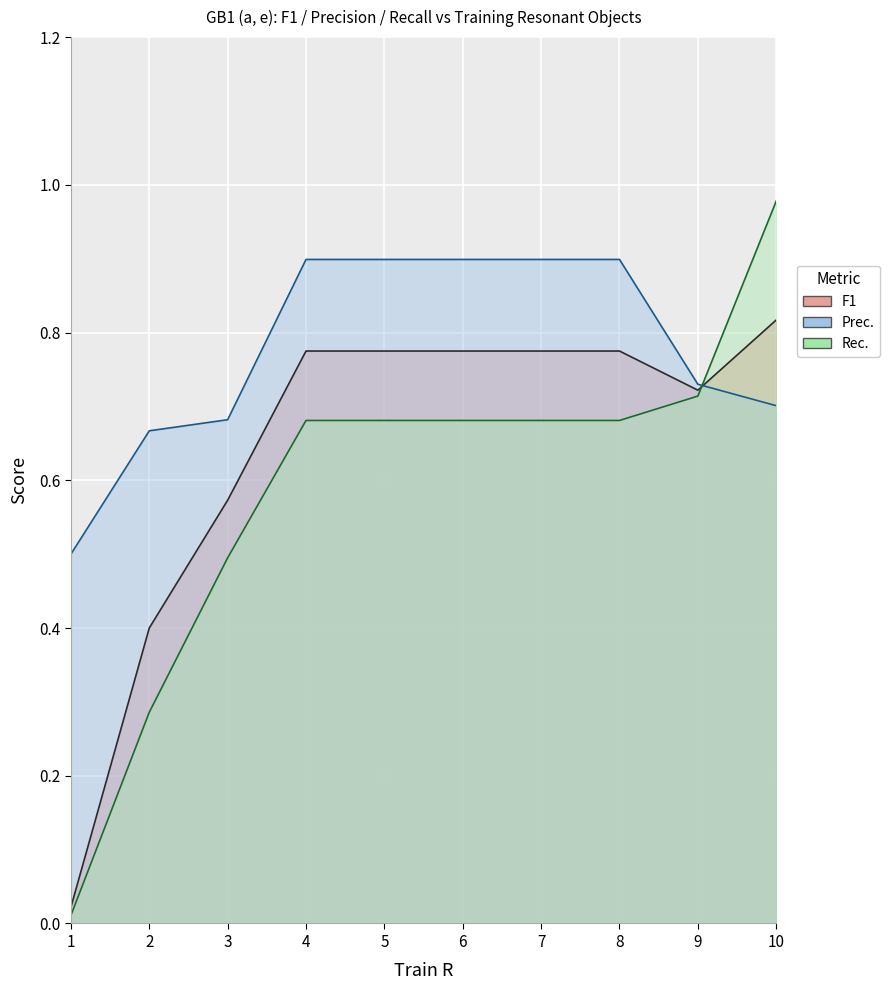

Reading left to right, list all the values displayed in this chart.

F1: 0.0	0.4	0.6	0.8	0.8	0.8	0.8	0.8	0.7	0.8
Prec.: 0.5	0.7	0.7	0.9	0.9	0.9	0.9	0.9	0.7	0.7
Rec.: 0.0	0.3	0.5	0.7	0.7	0.7	0.7	0.7	0.7	1.0